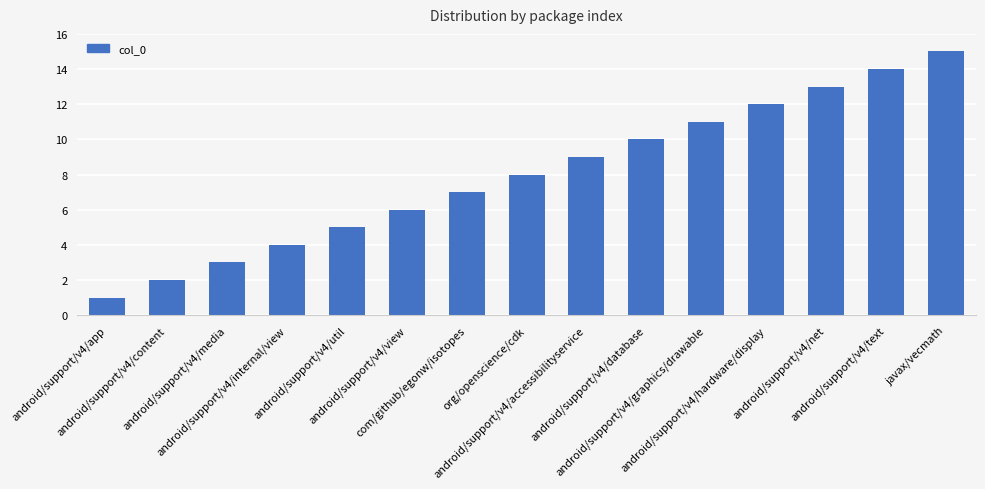

Rank the categories by value from highest to lowest.

javax/vecmath, android/support/v4/text, android/support/v4/net, android/support/v4/hardware/display, android/support/v4/graphics/drawable, android/support/v4/database, android/support/v4/accessibilityservice, org/openscience/cdk, com/github/egonw/isotopes, android/support/v4/view, android/support/v4/util, android/support/v4/internal/view, android/support/v4/media, android/support/v4/content, android/support/v4/app